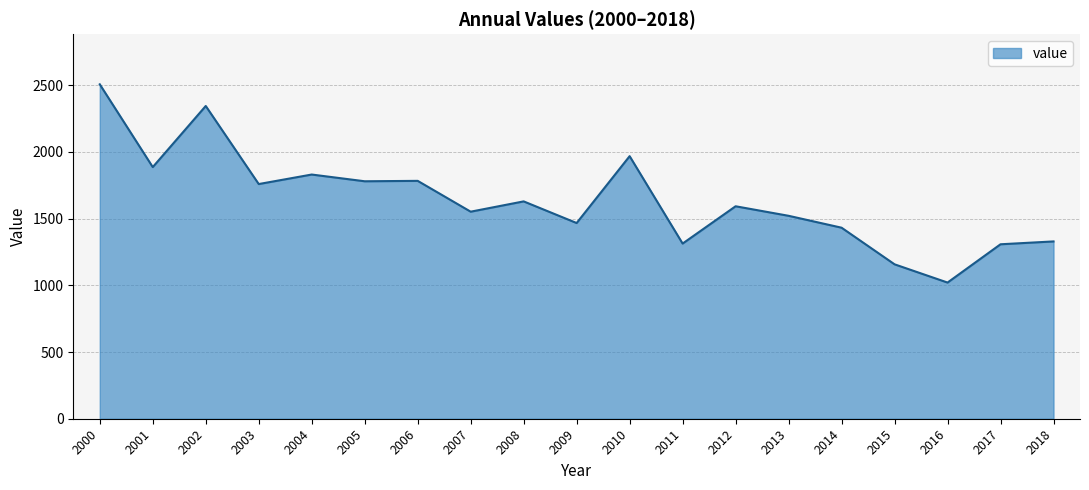

What is the average value?

1641.4